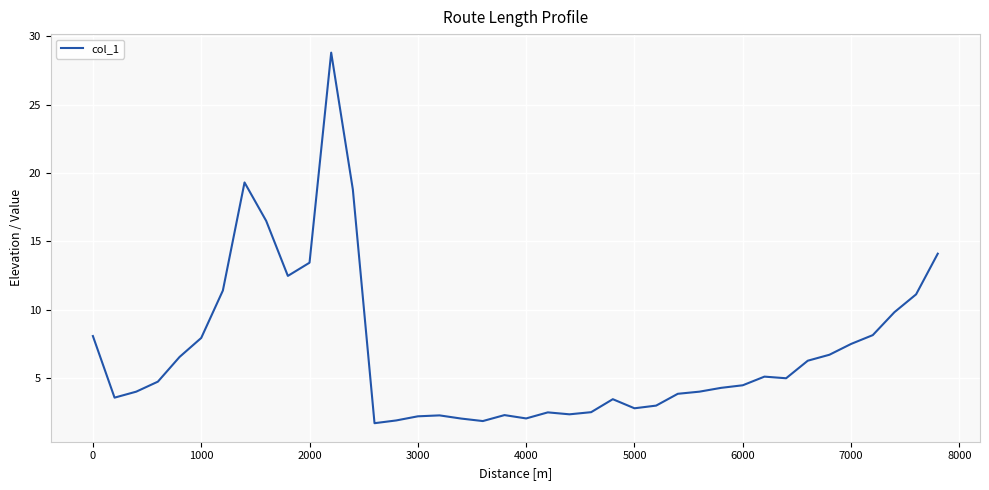

What is the smallest value displayed?

1.7